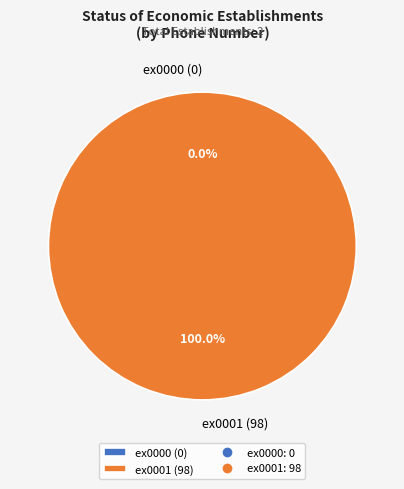

True or false: ex0000 accounts for 0% of the total.

True